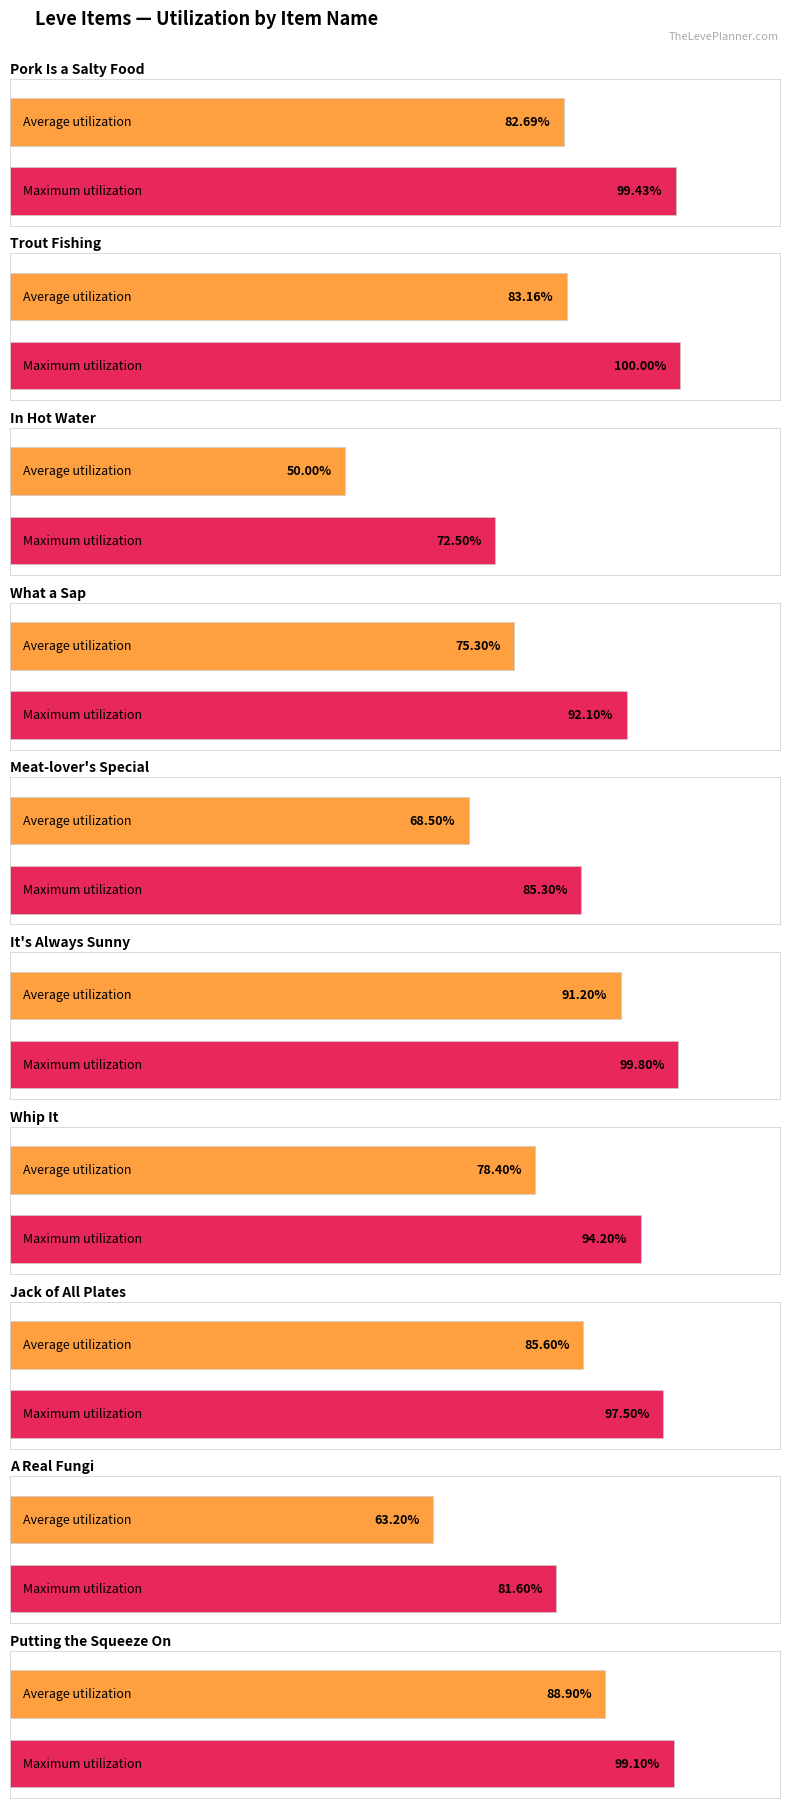

Does the chart contain any negative values?

No